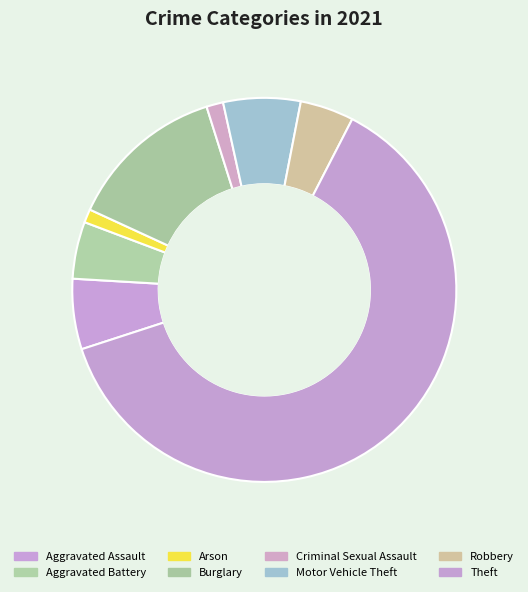

How many slices are in this pie chart?

8